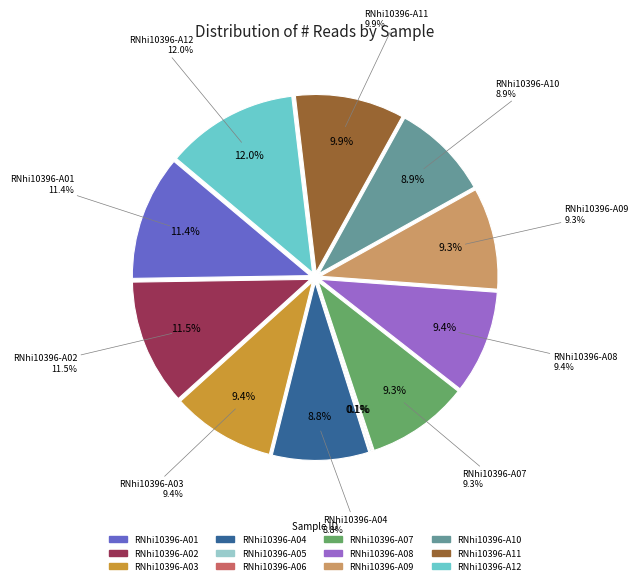

Which slice is the largest?

RNhi10396-A12